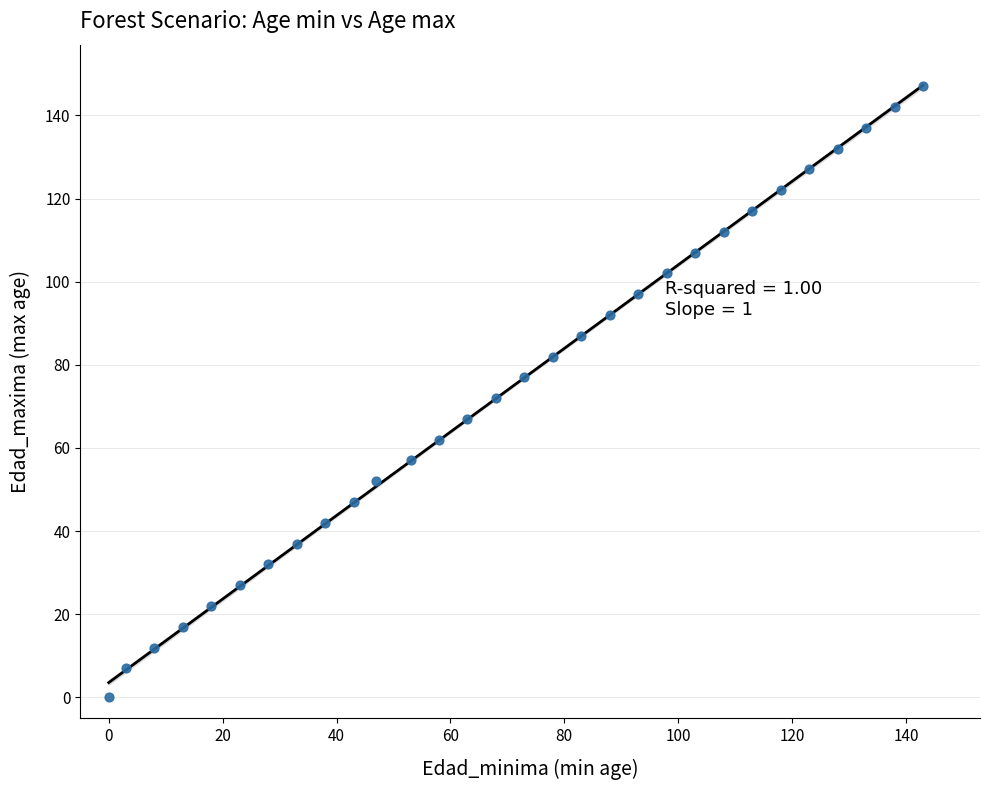

What is the range of Y values (max minus min)?

147